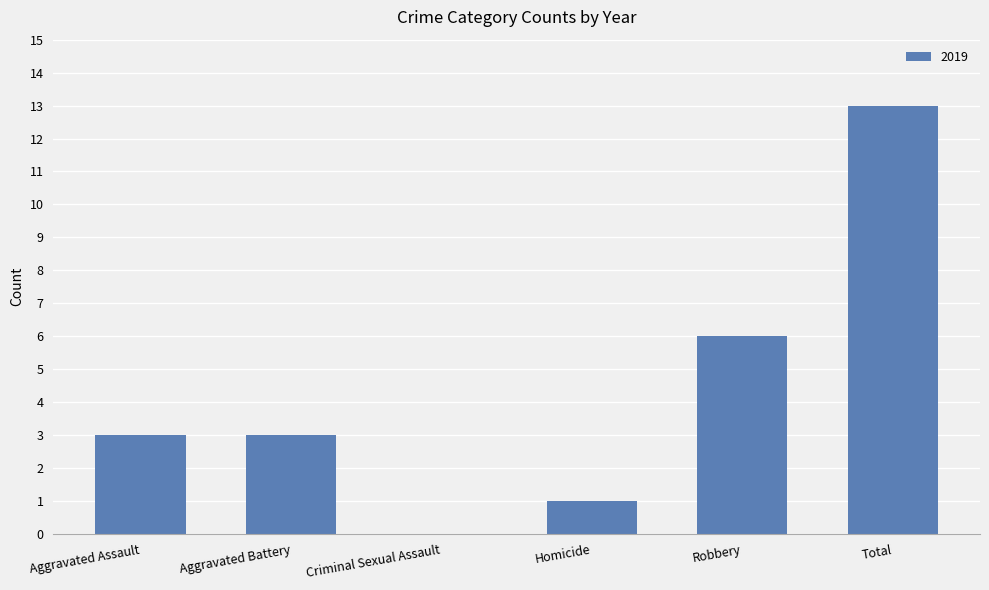

The chart shows a value of 3 at Aggravated Assault. True or false?

True